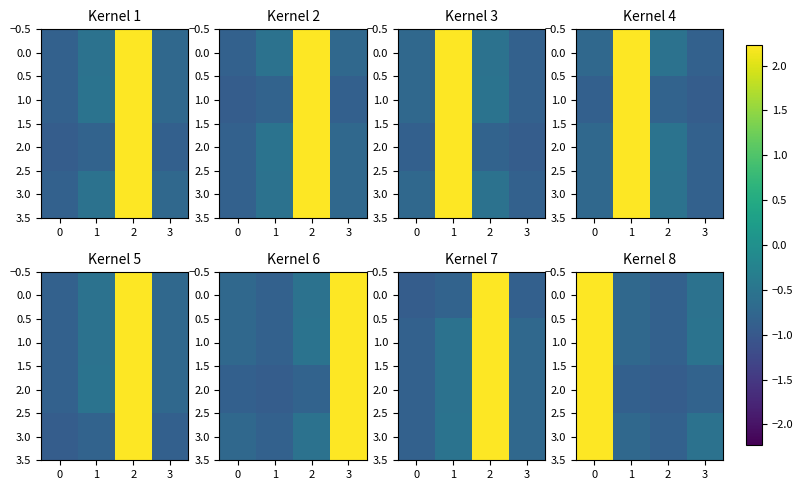

What is the maximum value for 3.0?

2.2